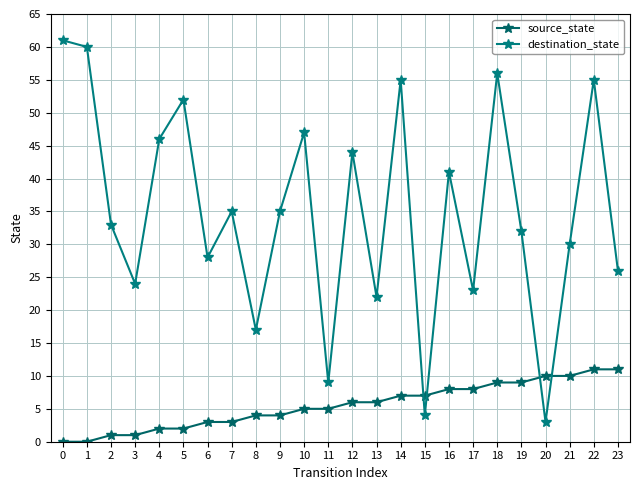

How many values in the source_state series are below 6?

12